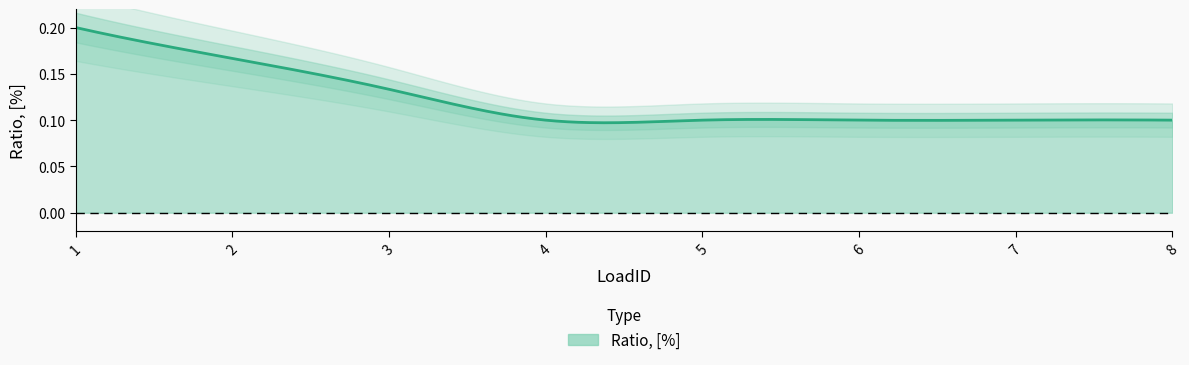

What is the smallest value displayed?

0.1